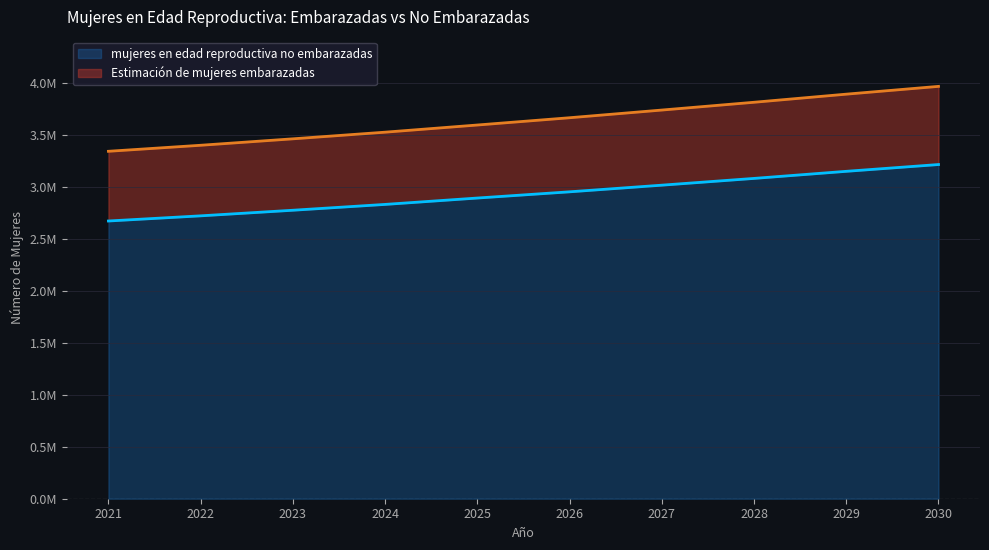

True or false: mujeres en edad reproductiva no embarazadas and Estimación de mujeres embarazadas intersect in this chart.

False